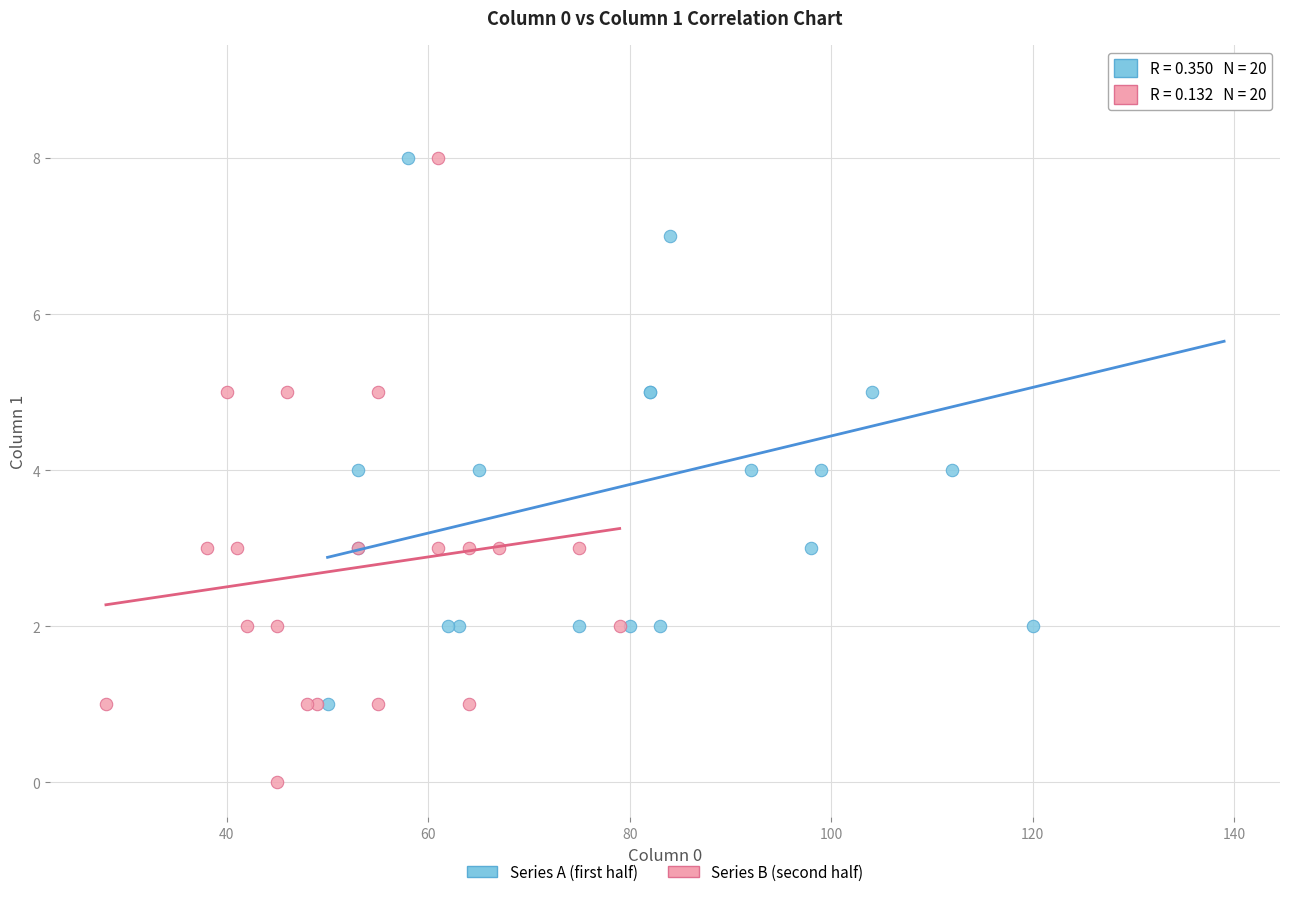

Which series contains the highest Y value?

Series A (first half)